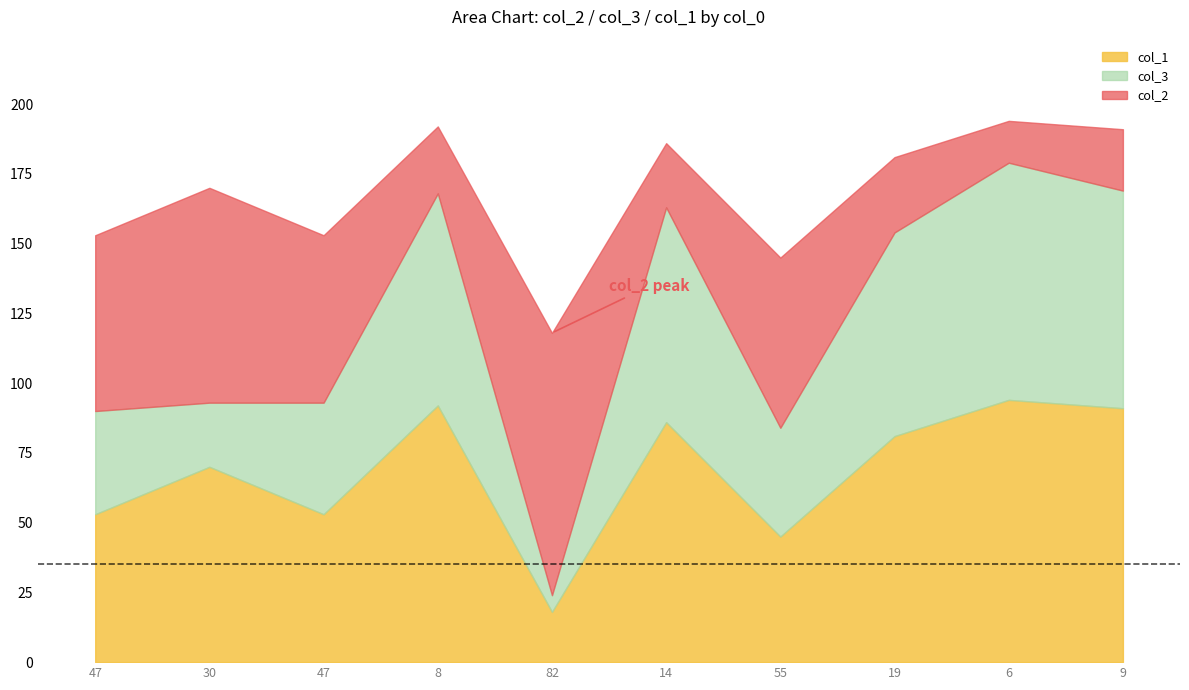

What is the sum of the col_2 values at 55 and 47?

124